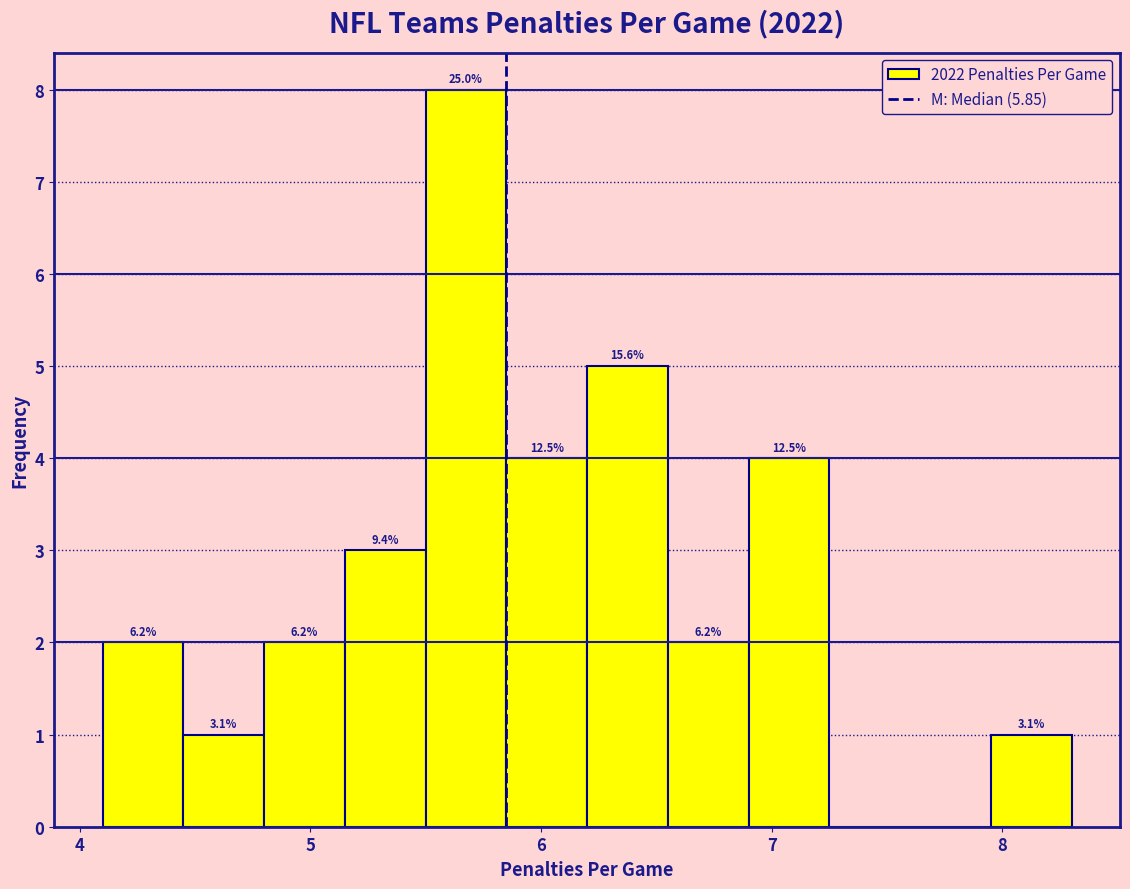

Around what value on the x-axis is the tallest bar? Give the approximate position of its centre, as read against the axis.

5.7